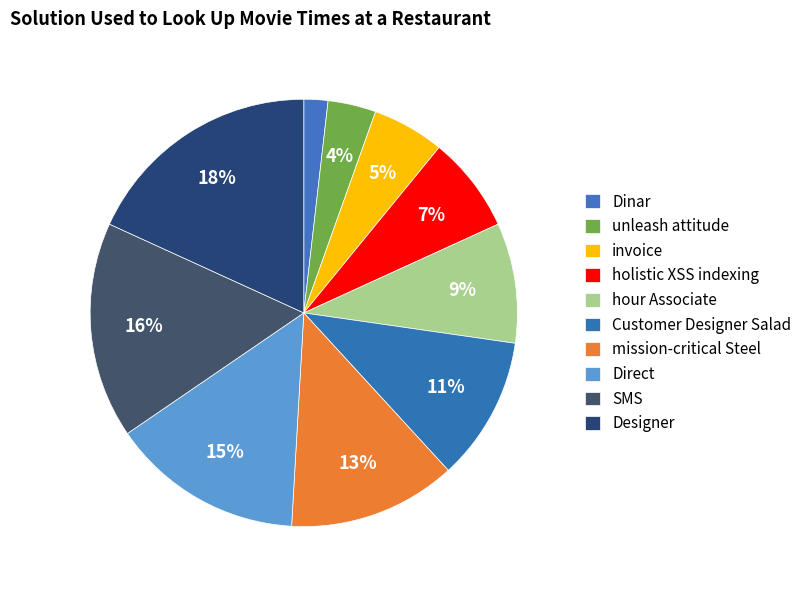

To the nearest percent, what portion does holistic XSS indexing represent?

7%